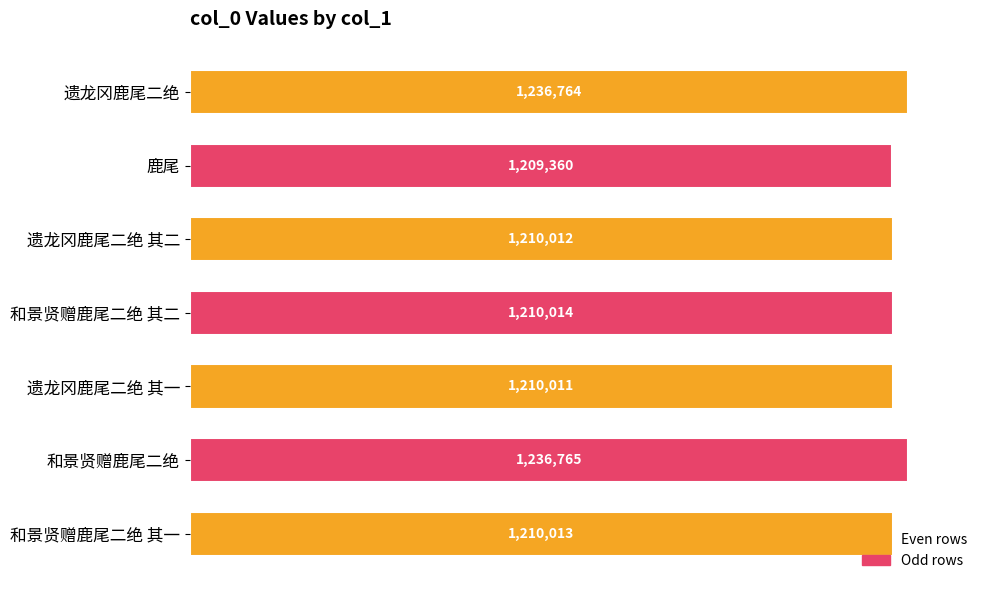

Does the chart contain any negative values?

No